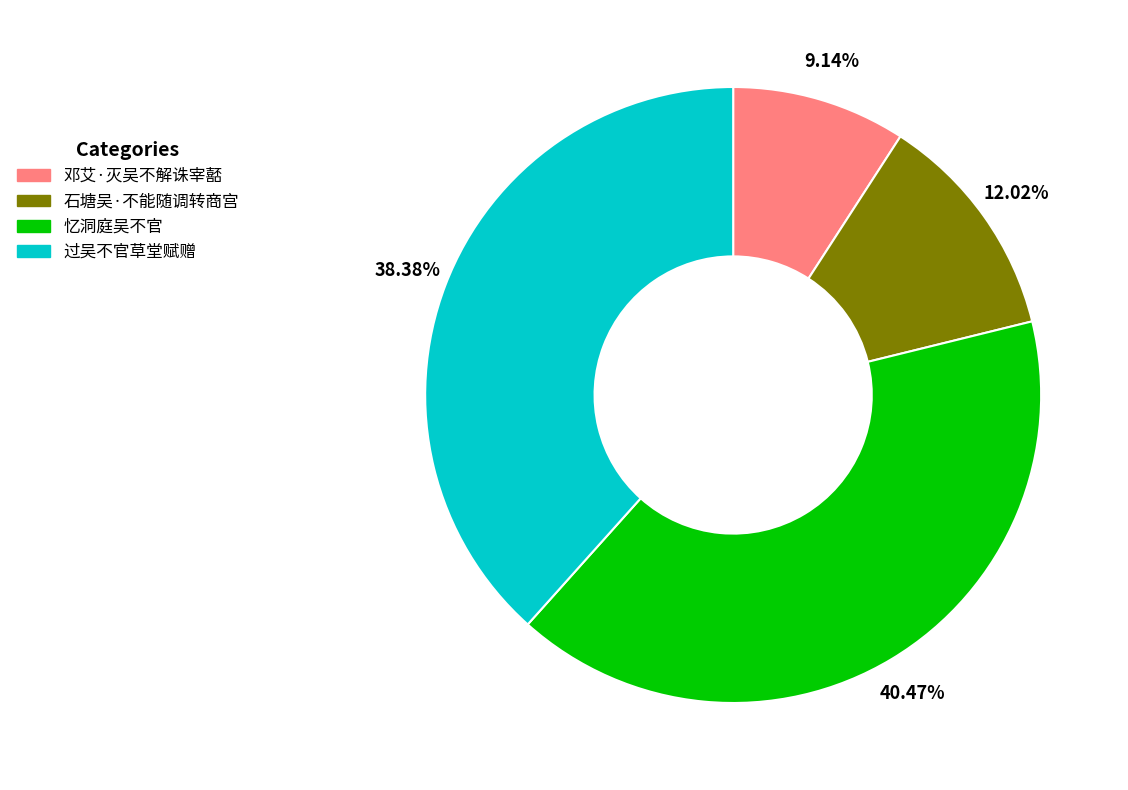

What percentage is the 过吴不官草堂赋赠 slice, to the nearest percent?

38%